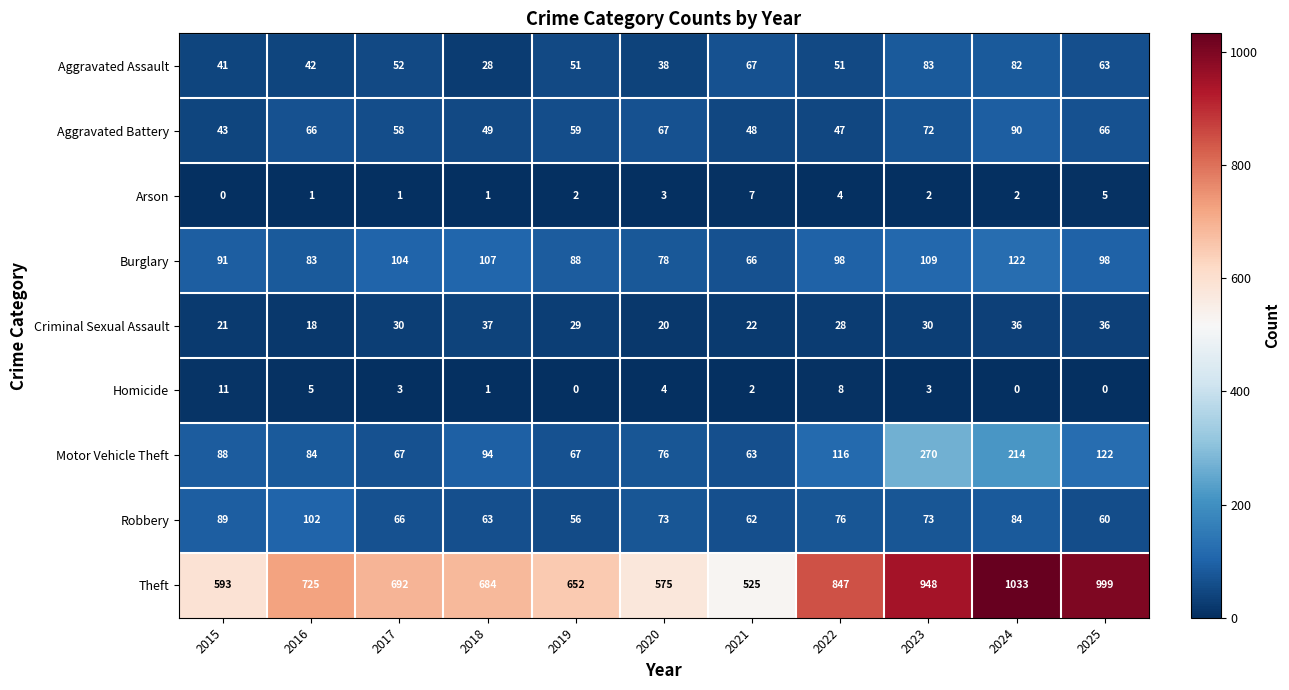

How many distinct data groups are displayed?

9